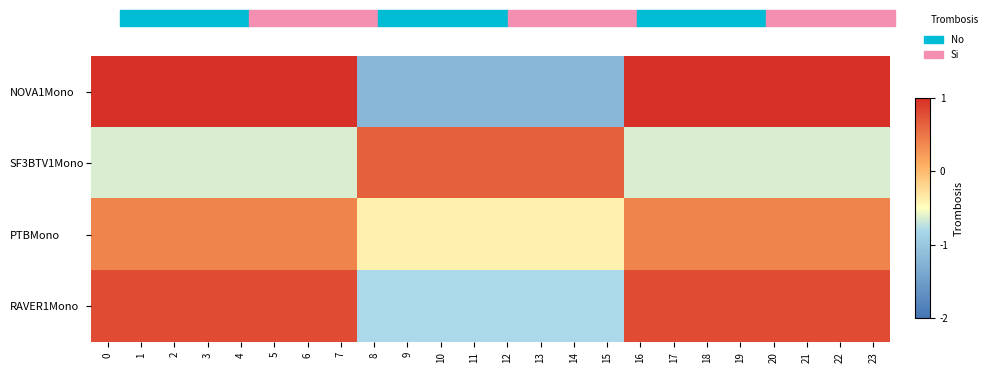

What is the smallest value displayed?

-1.2